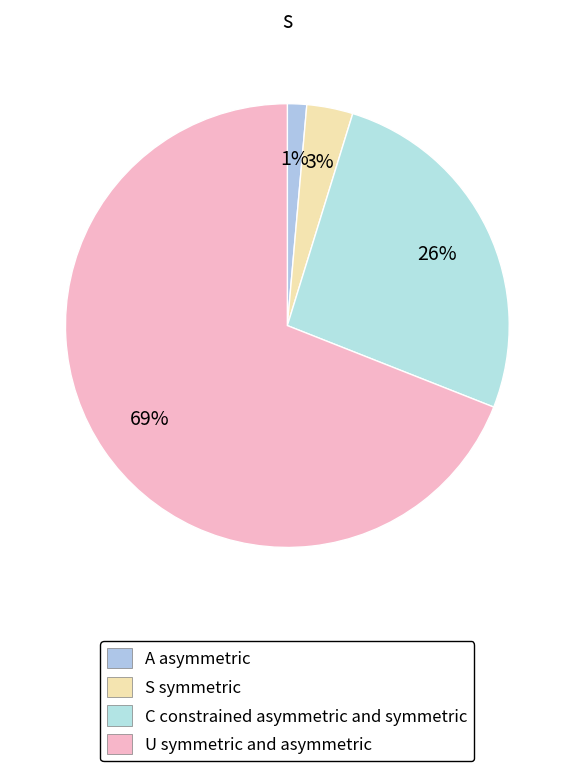

How many slices are in this pie chart?

4